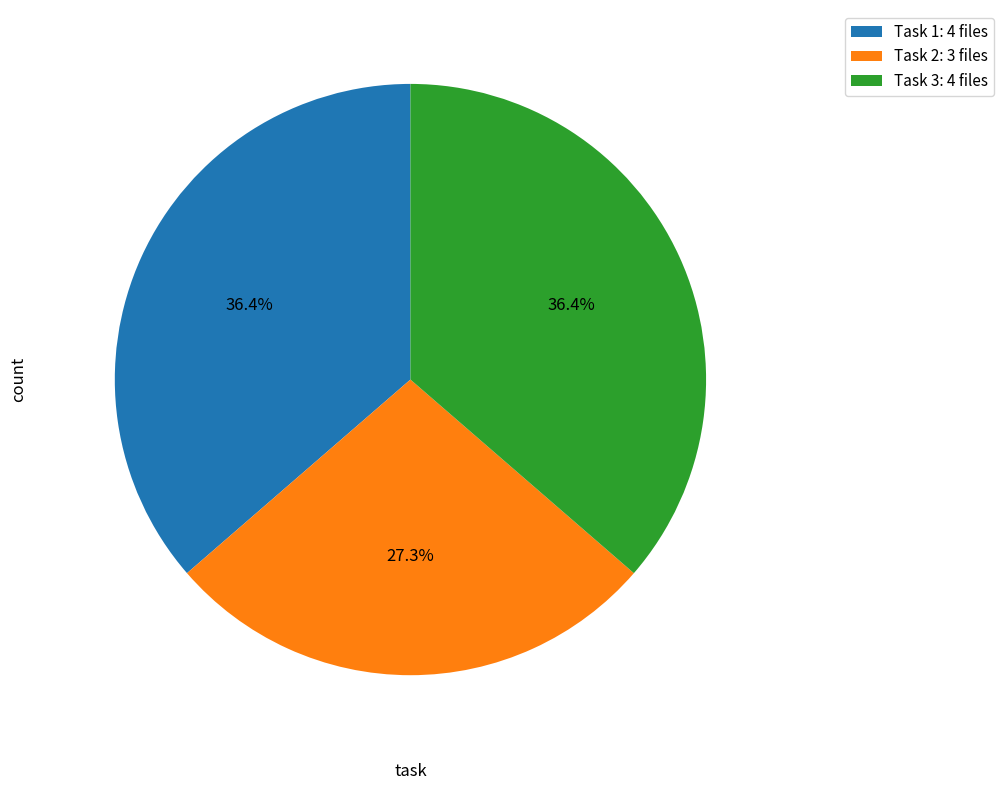

Which slice is the smallest?

Task 2: 3 files